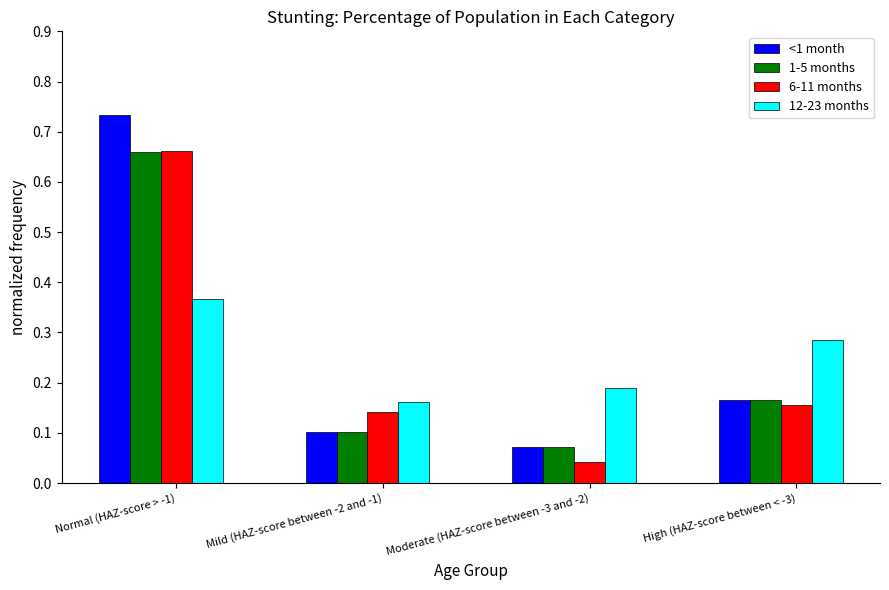

Which category has the lowest value in the 6-11 months series?

Moderate (HAZ-score between -3 and -2)